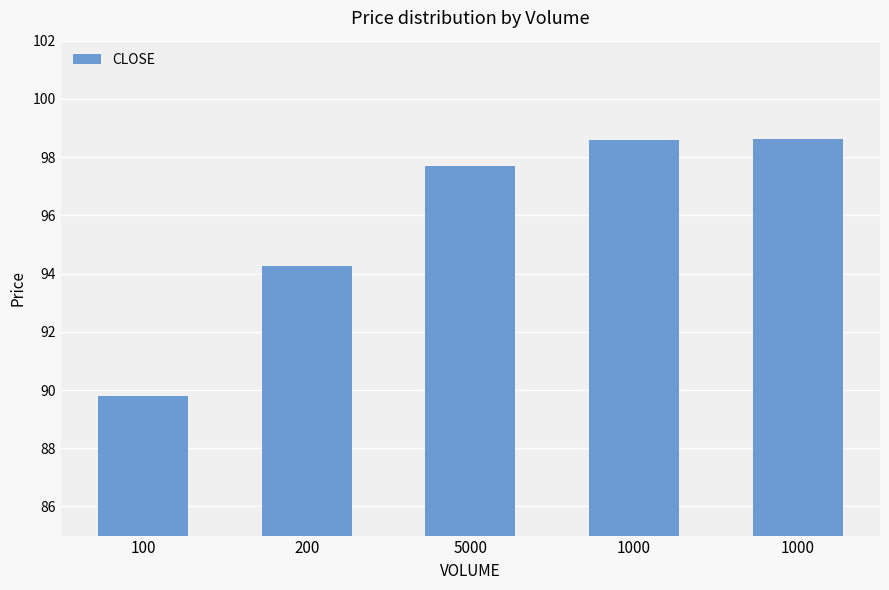

What is the minimum value shown in the chart?

89.8